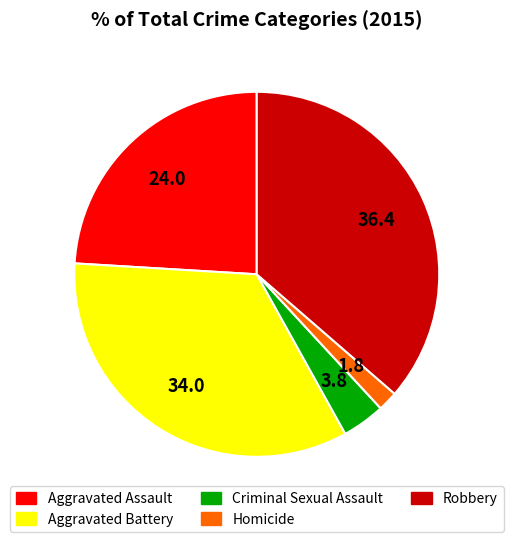

How many segments does this pie chart have?

5